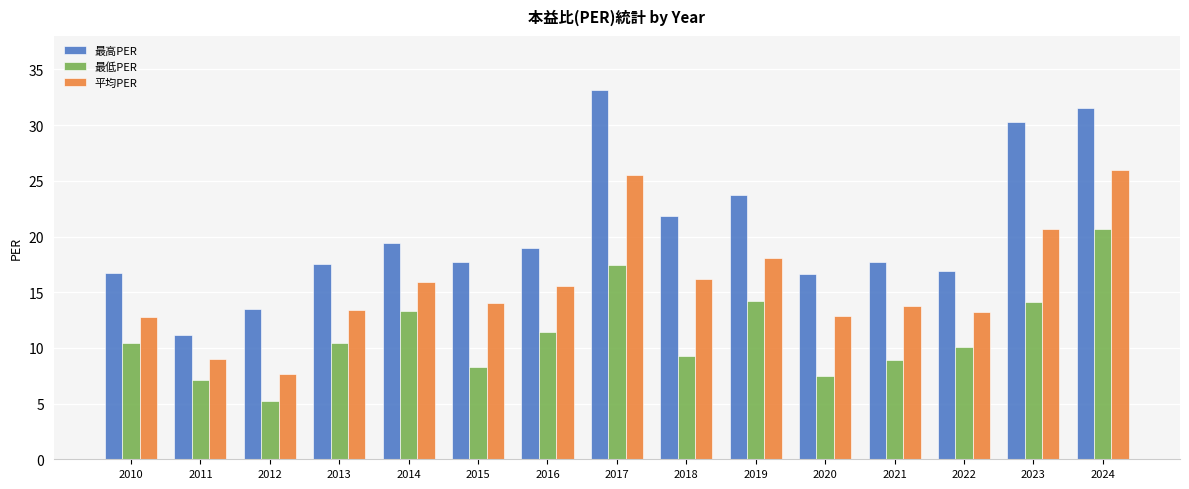

What is the value of the 最低PER bar at the 6th from the left?

8.3